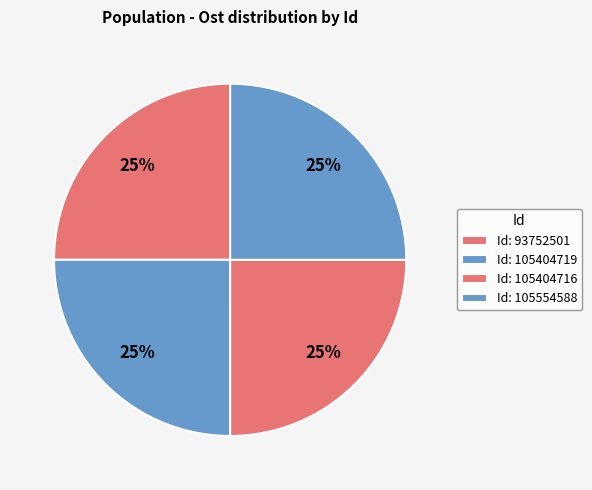

How many segments does this pie chart have?

4